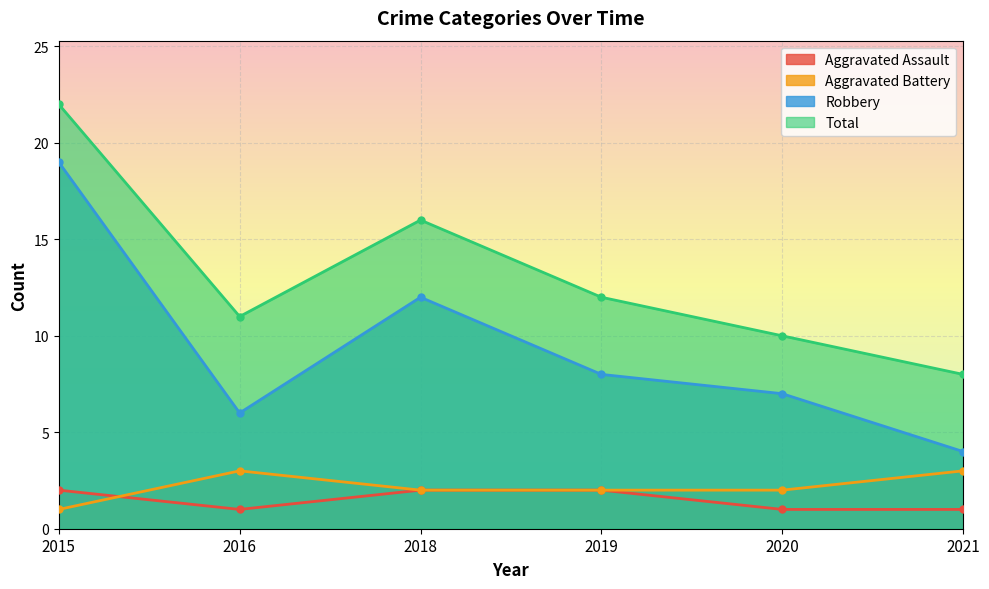

Reading left to right, what are all the values shown in this chart?

Aggravated Assault: 2015=2	2016=1	2018=2	2019=2	2020=1	2021=1
Aggravated Battery: 2015=1	2016=3	2018=2	2019=2	2020=2	2021=3
Robbery: 2015=19	2016=6	2018=12	2019=8	2020=7	2021=4
Total: 2015=22	2016=11	2018=16	2019=12	2020=10	2021=8